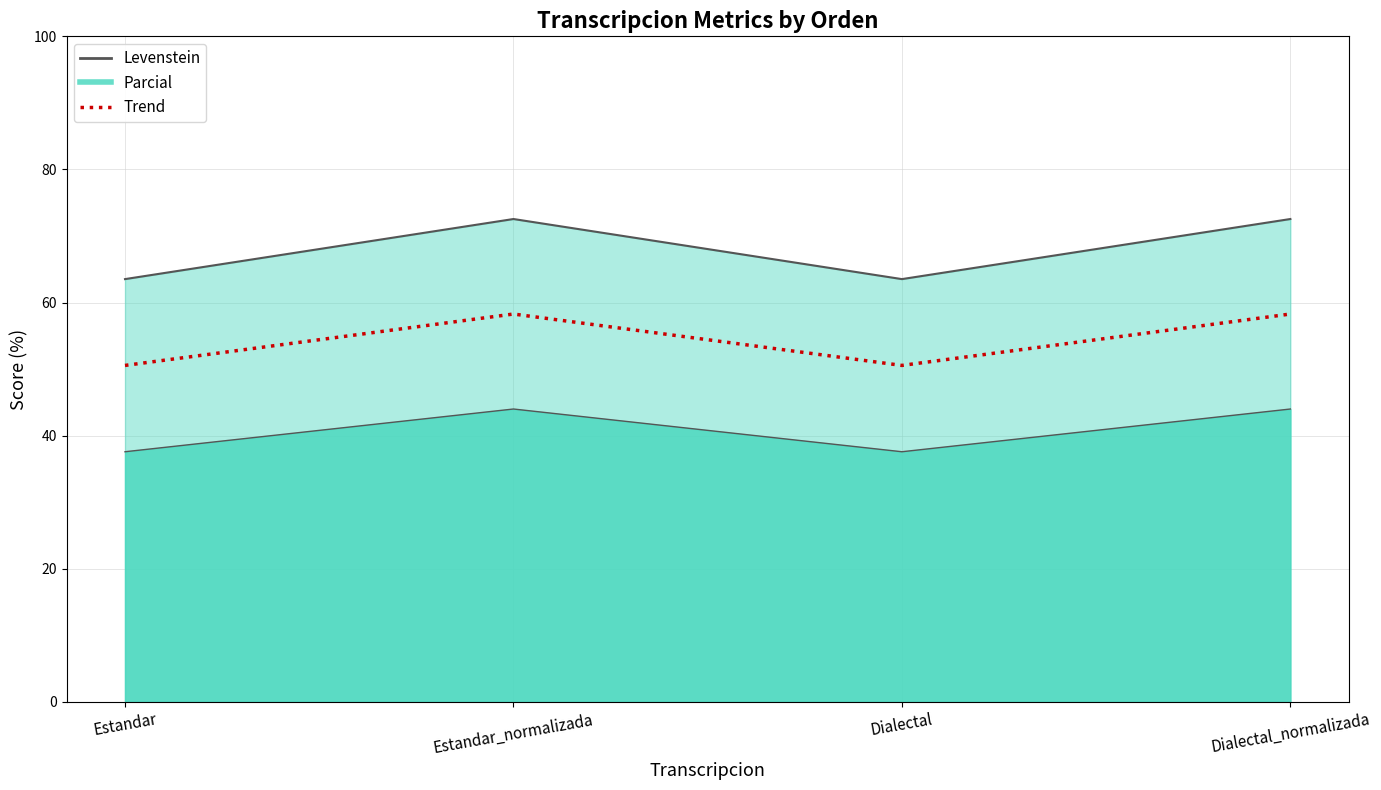

True or false: Parcial and Levenstein cross at least once.

False